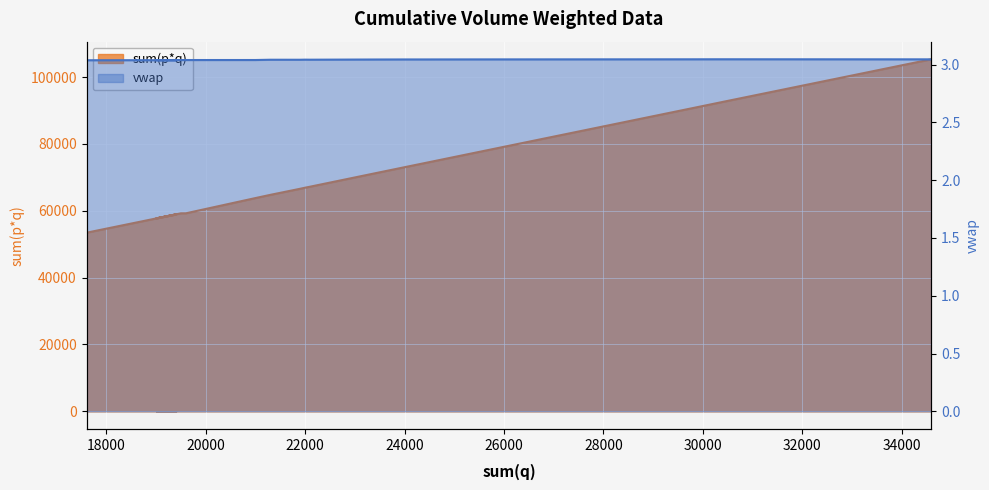

True or false: sum(p*q) has a value of 13580.9 at 22000.

False